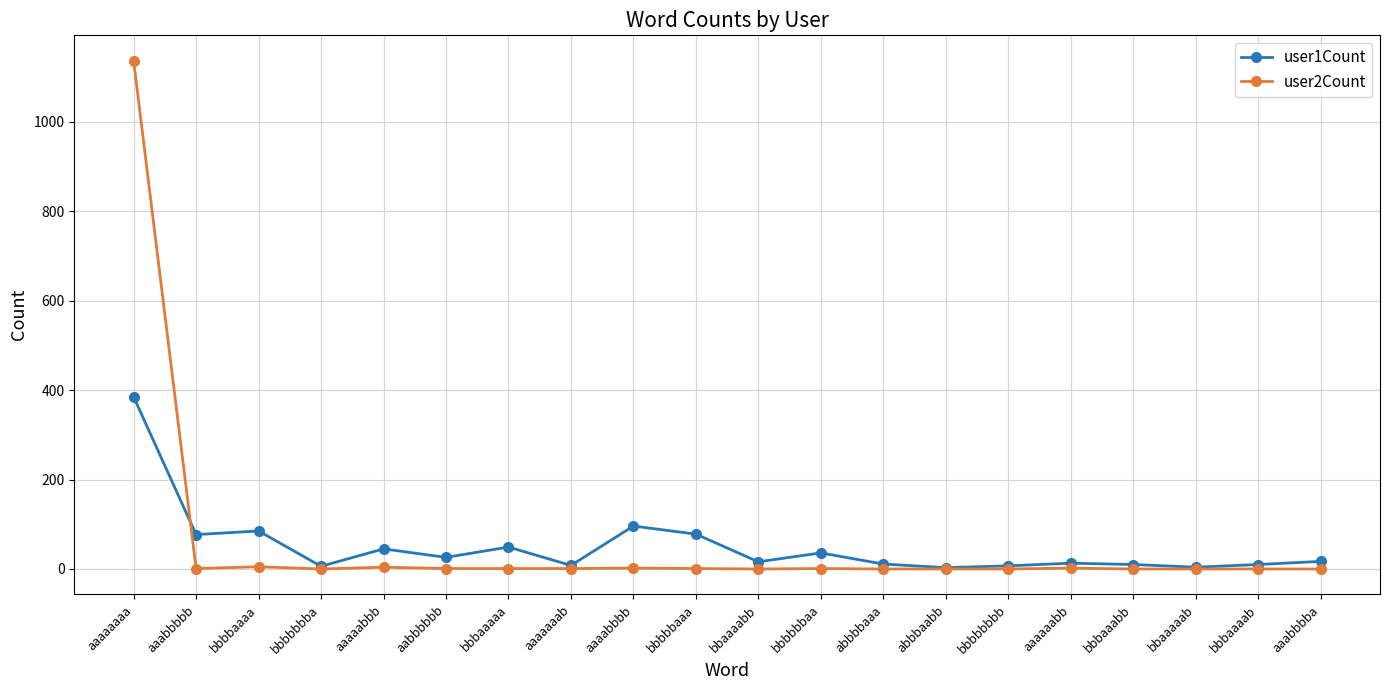

At aaaabbbb, list the series in order from smallest to largest.

user2Count, user1Count